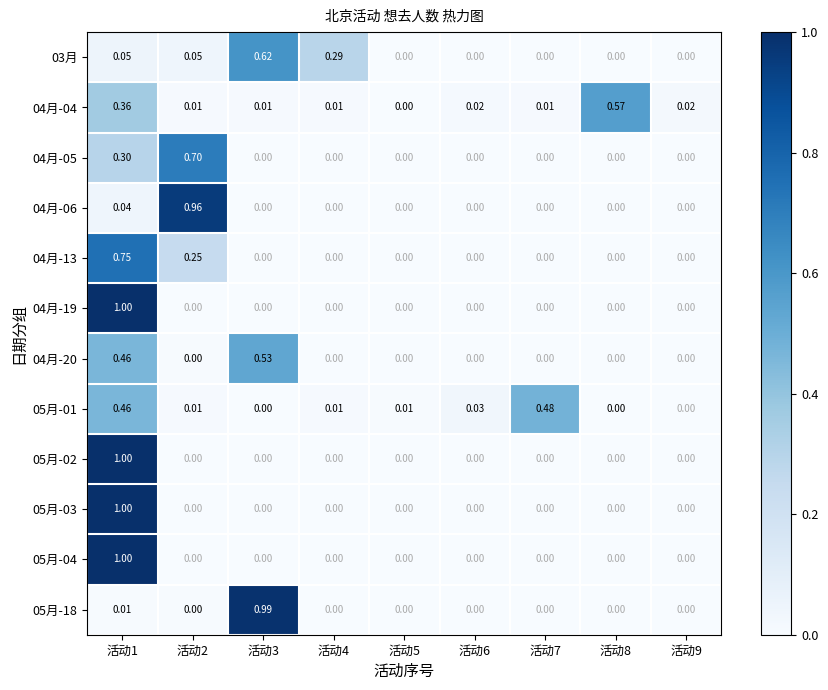

How many values in the 05月-18 series exceed 0?

2